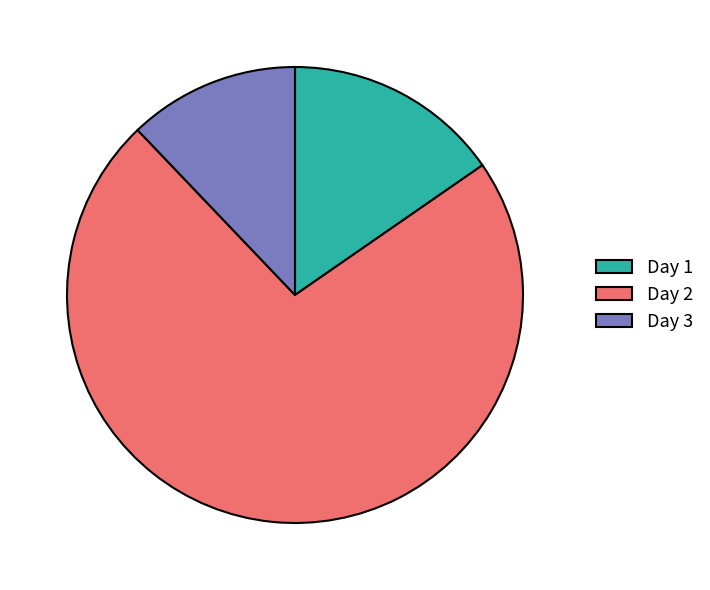

Which has a higher value, Day 3 or Day 1?

Day 1